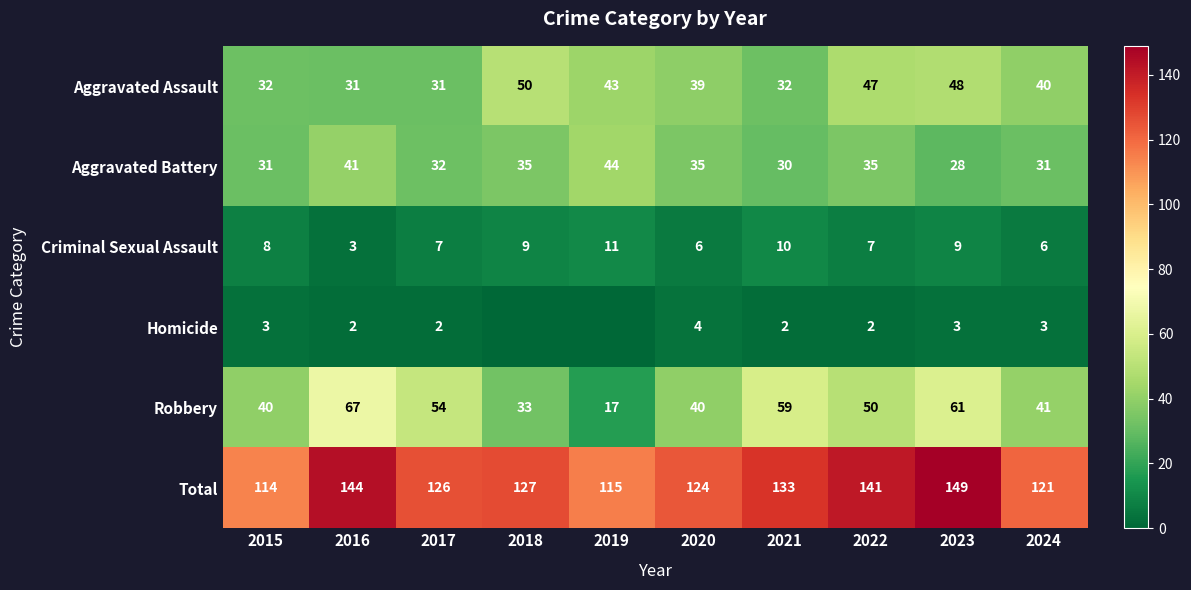

True or false: Robbery has a value of 24 at 2017.

False